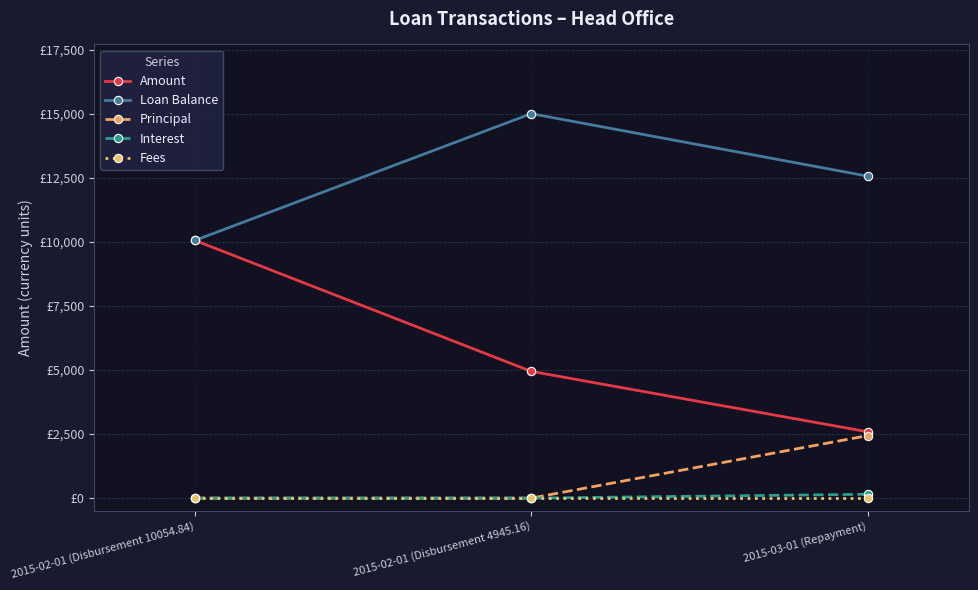

Which category has the lowest value in the Amount series?

2015-03-01 (Repayment)